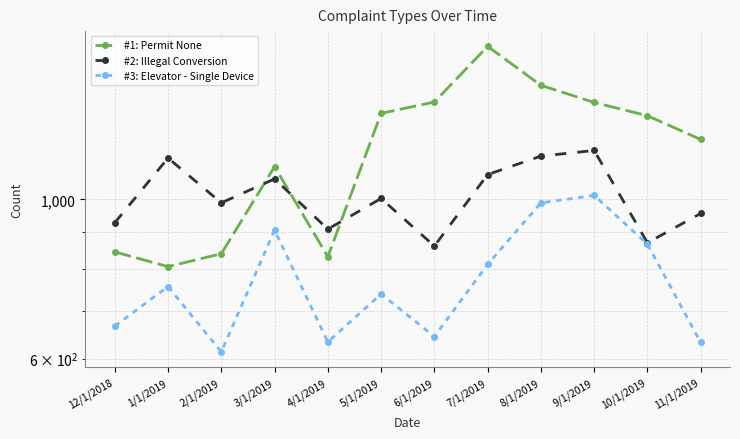

At which label does #1: Permit None first exceed 1308?

5/1/2019